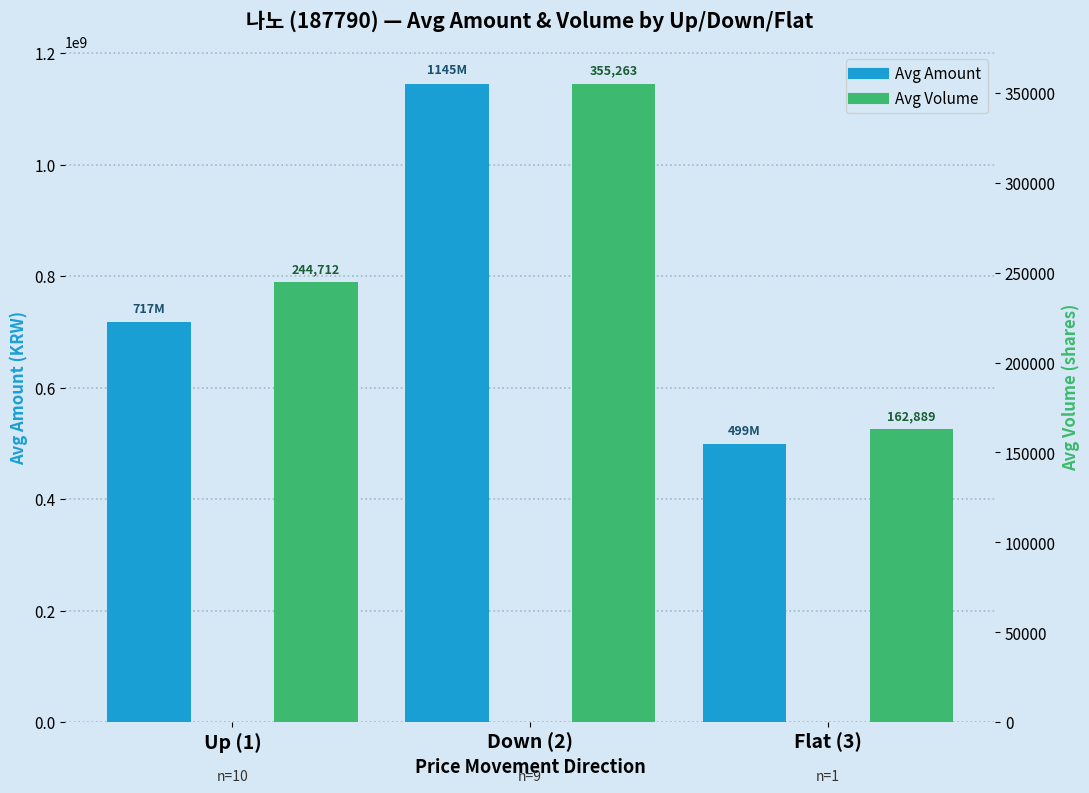

What is the minimum value for Avg Volume?

162889